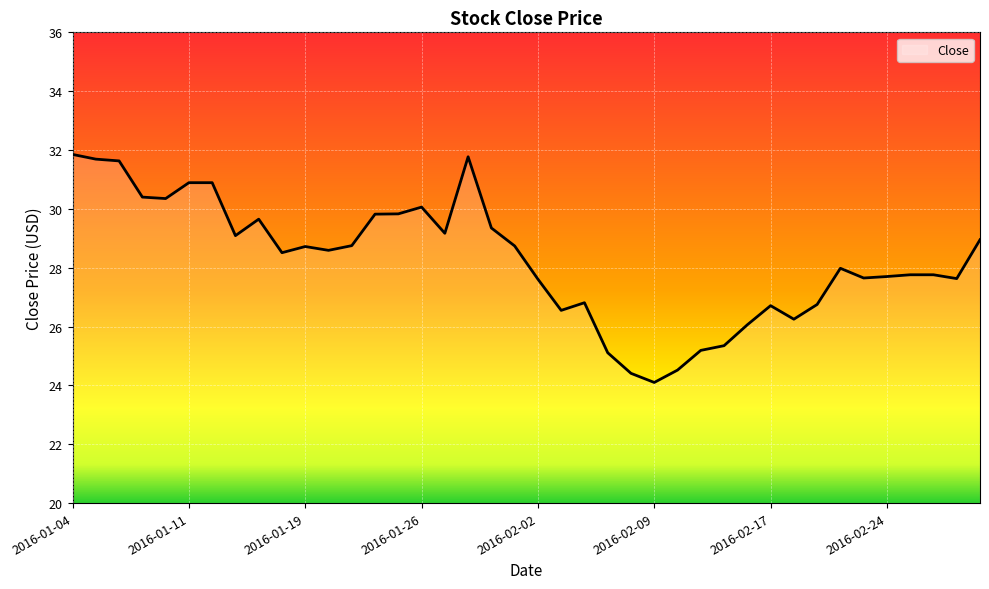

What is the smallest value displayed?

24.1